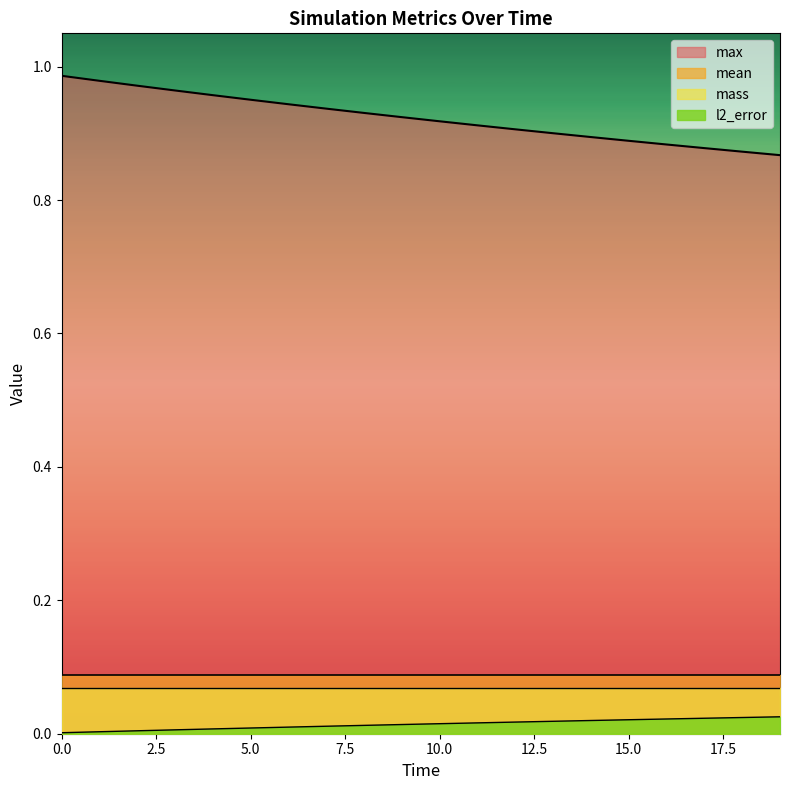

Is it true that l2_error equals 0.0 at 4?

True